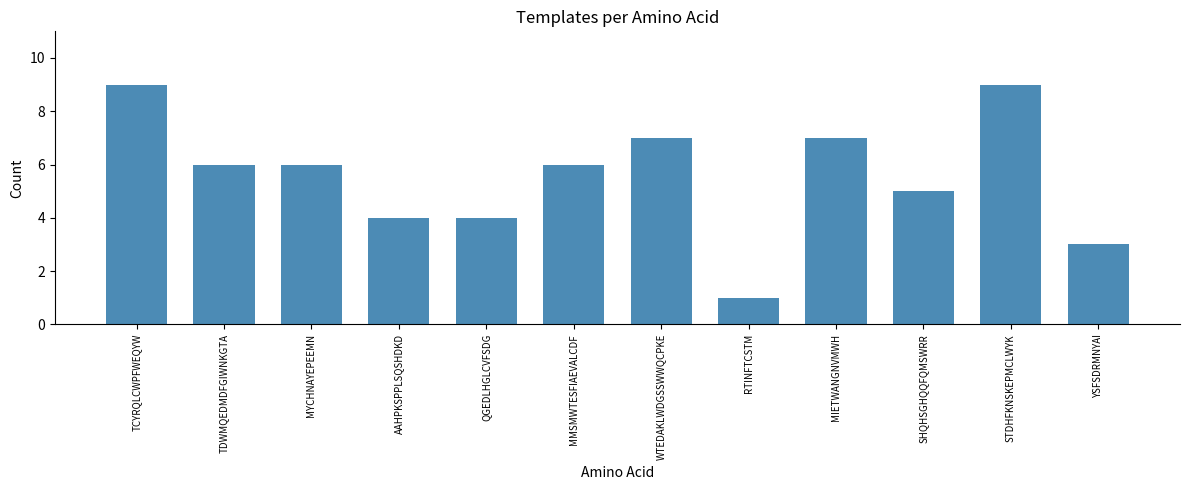

What is the average value?

6